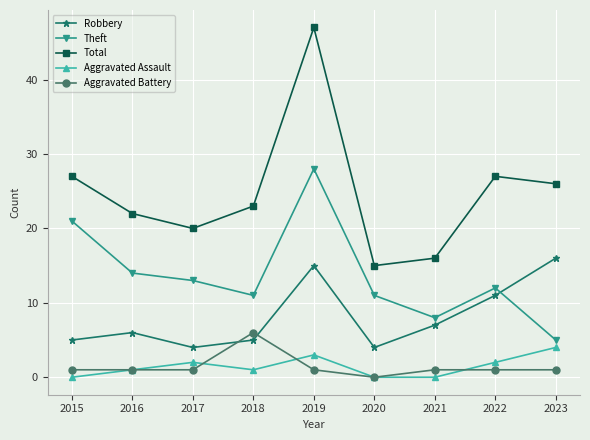

What is the spread (max minus min) of values at 2020?

15